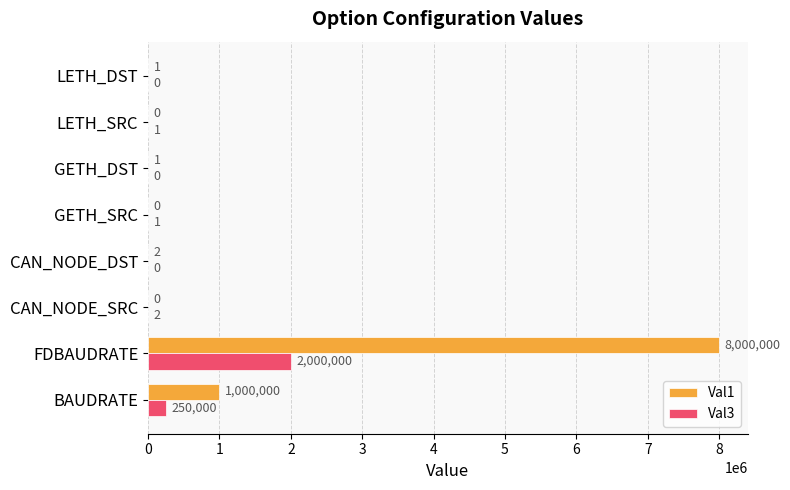

At which label is Val1 closest to 4000000?

BAUDRATE